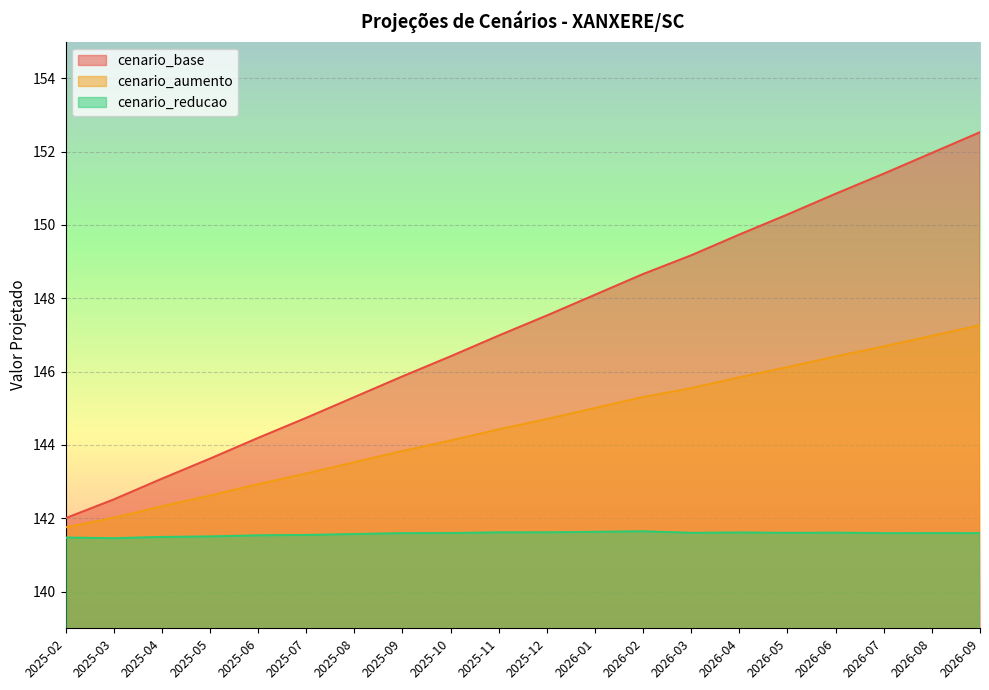

What position from the left is 2026-09?

20